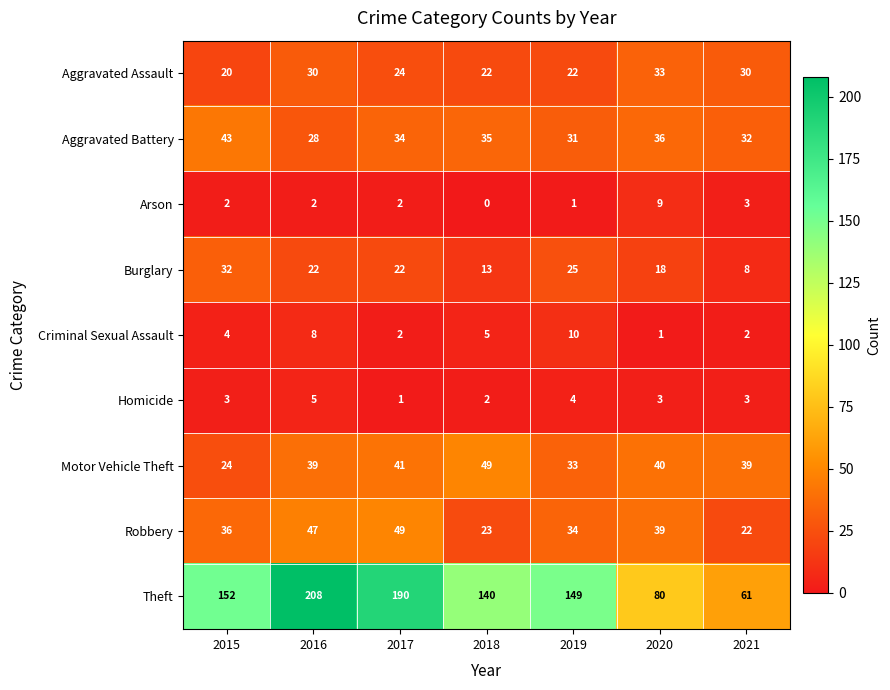

The Theft series shows 61 at 2021. True or false?

True